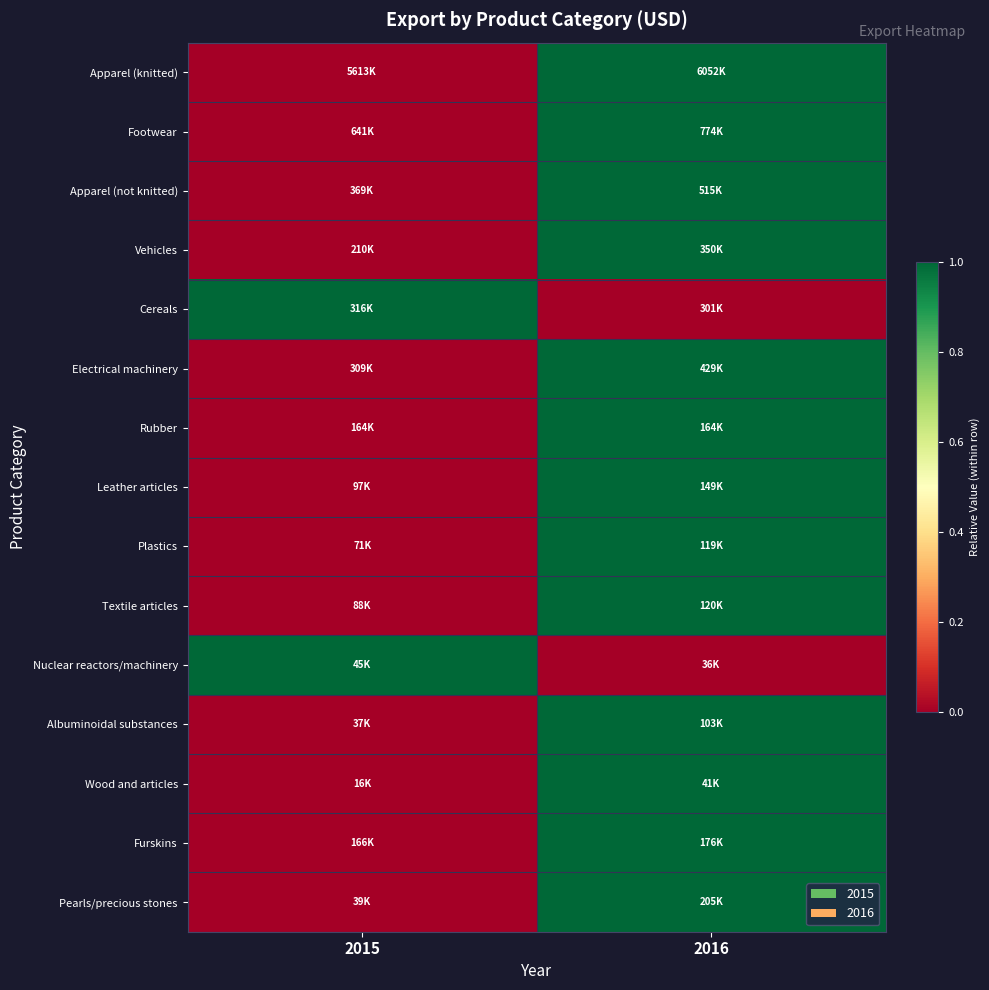

What is the difference between the highest and lowest values at 2015?

1